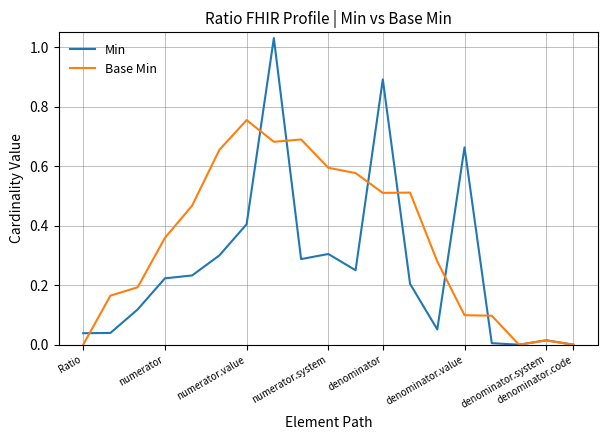

List the series in order of their peak value, lowest first.

Base Min, Min